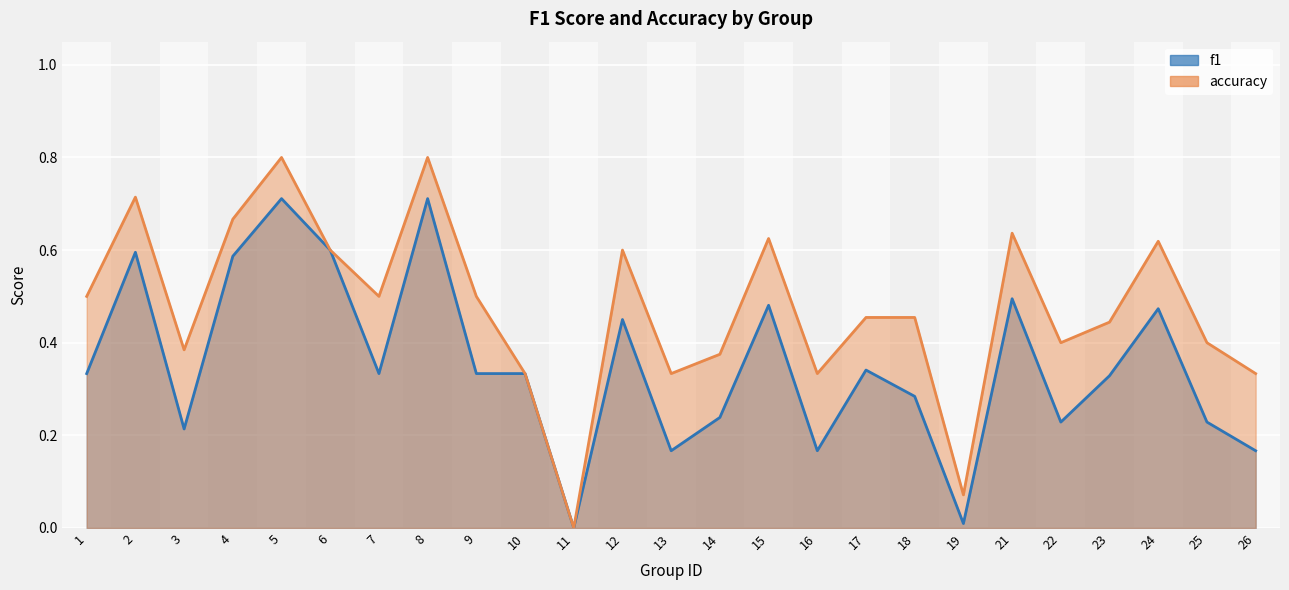

True or false: accuracy and f1 cross at least once.

False